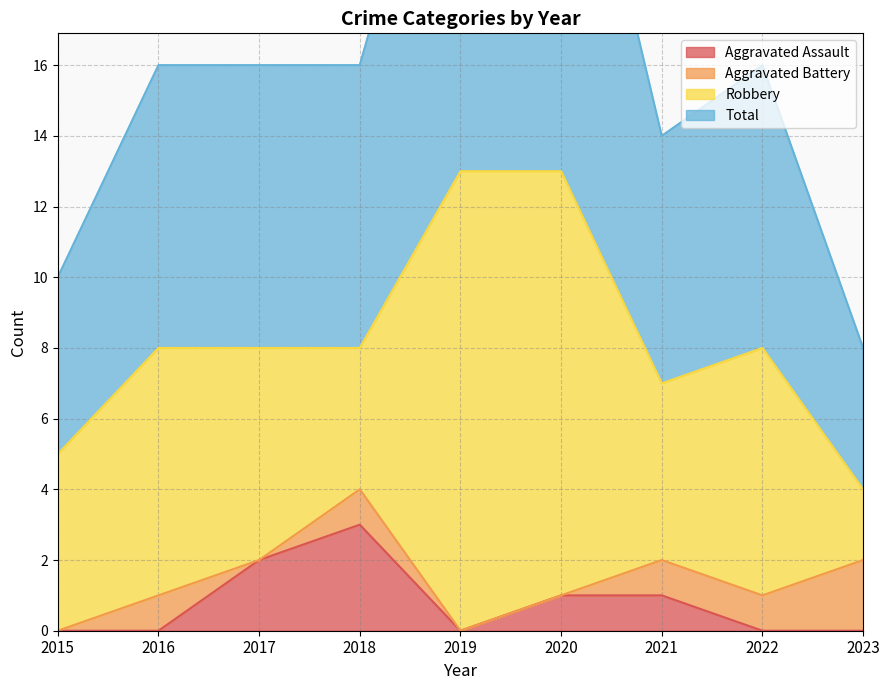

Count the number of categories in the chart.

9